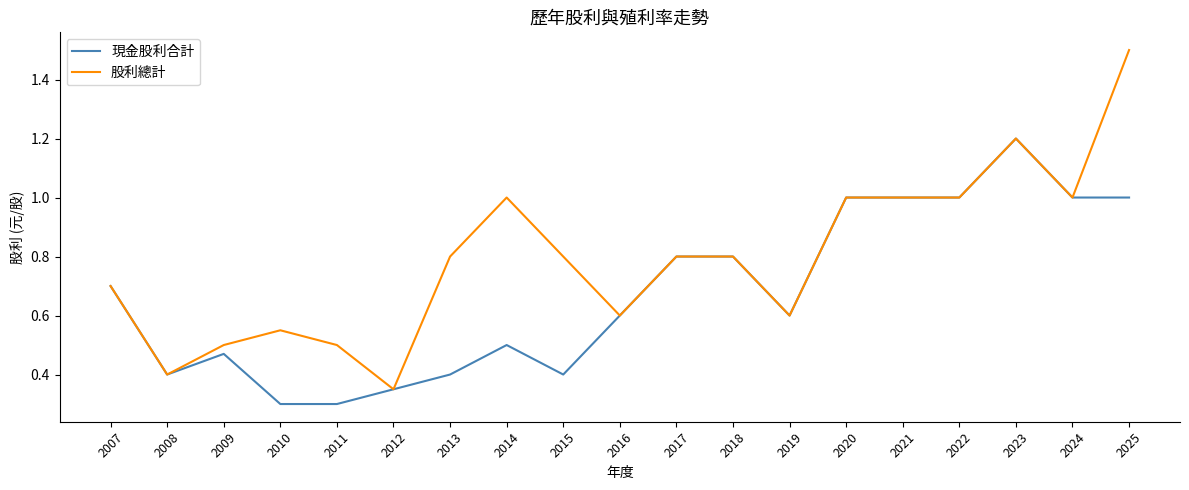

List the series in order of their peak value, lowest first.

現金股利合計, 股利總計